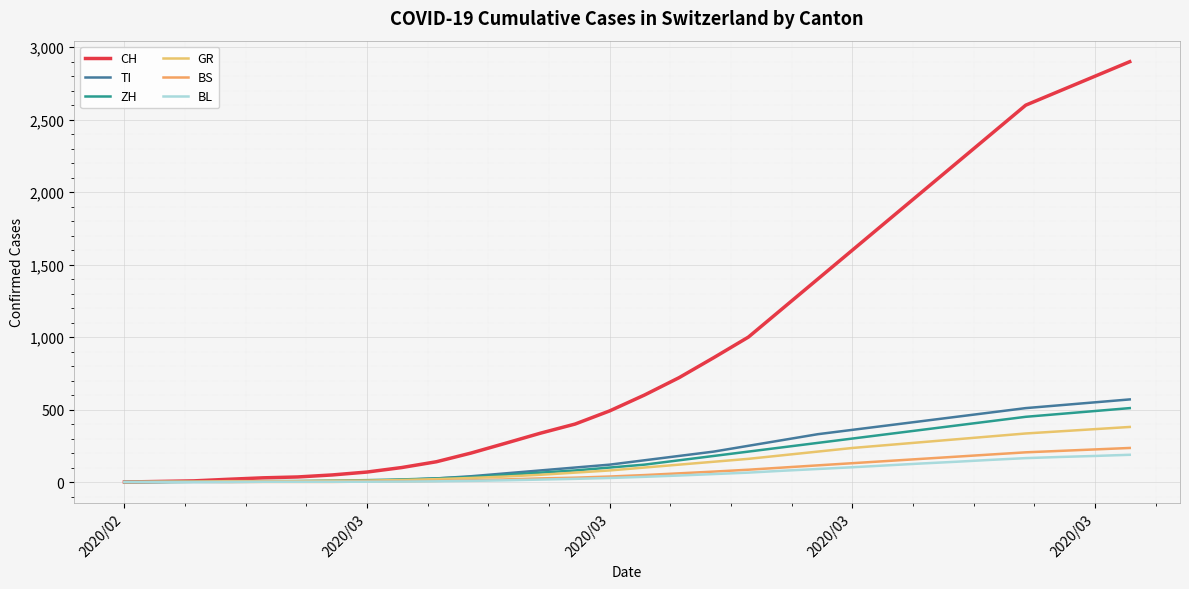

Count the number of data series in this chart.

6